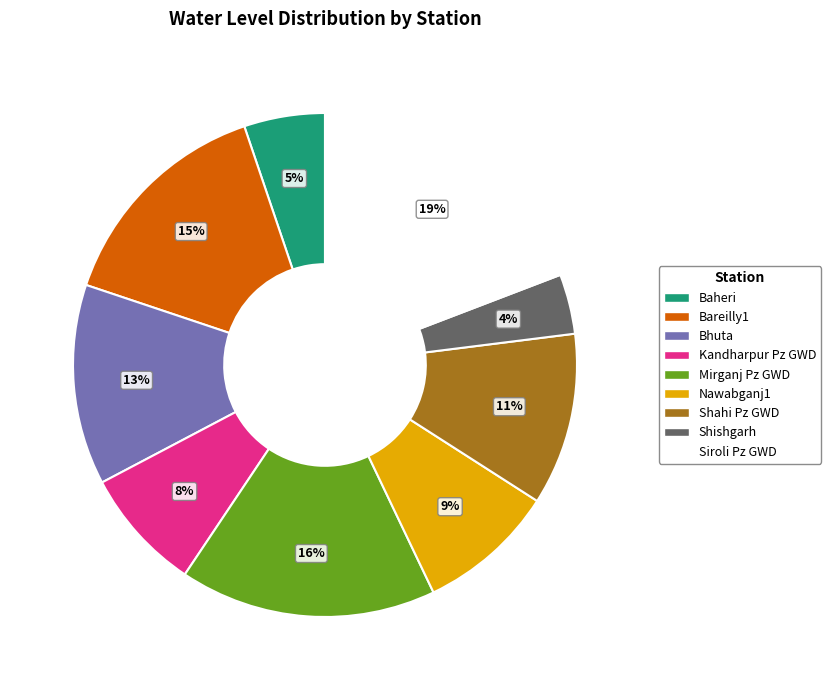

Is it true that Shishgarh is 4% of the pie?

True